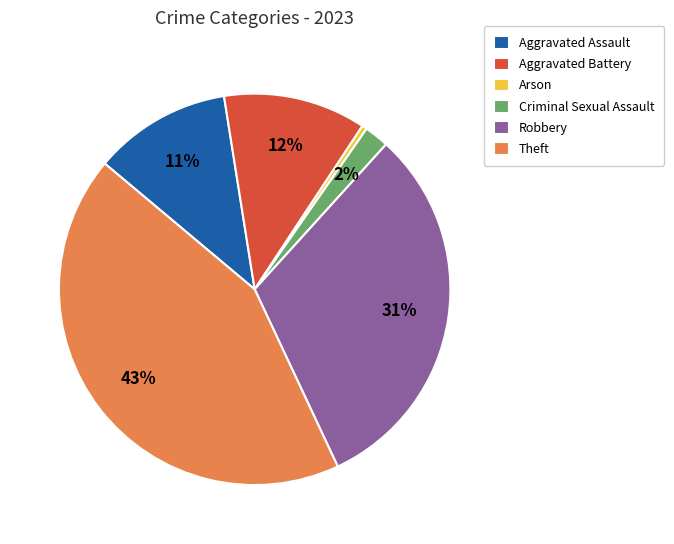

Which slice is the largest?

Theft